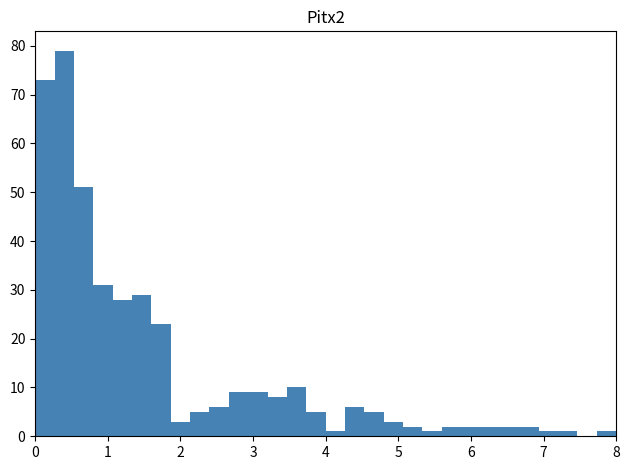

Around what value on the x-axis is the tallest bar? Give the approximate position of its centre, as read against the axis.

0.4